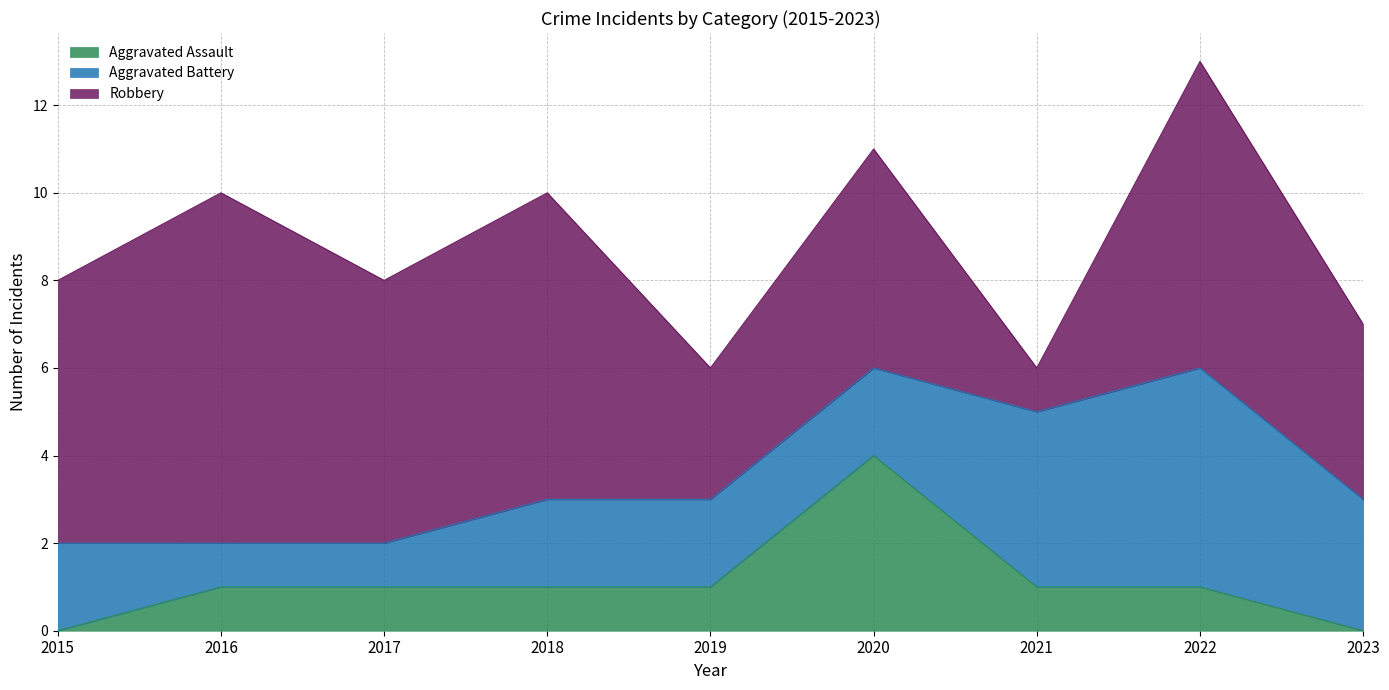

True or false: Aggravated Assault and Robbery intersect in this chart.

False